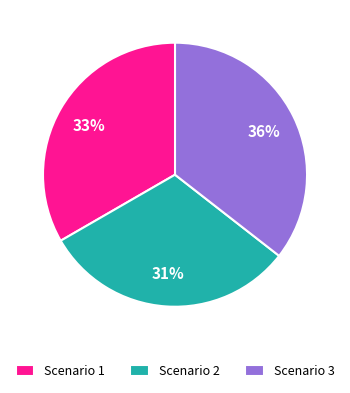

Is it true that Scenario 2 is 31% of the pie?

True